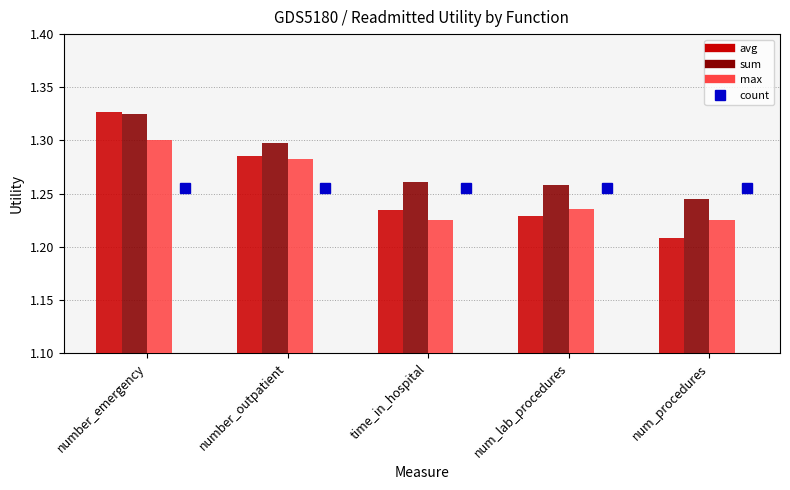

Is the value of sum at number_emergency greater than the value of avg at num_lab_procedures?

Yes